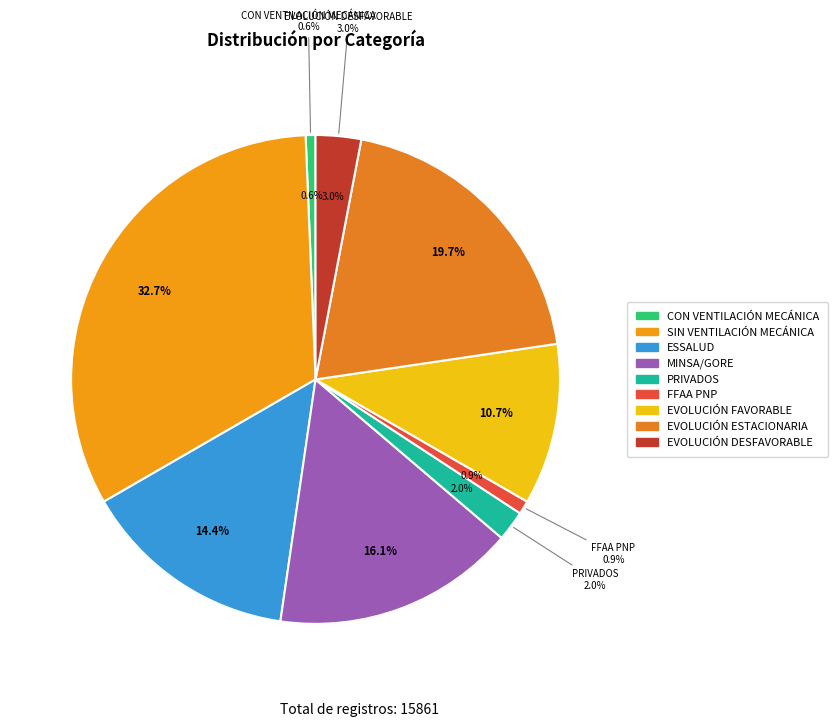

Rank the categories by value from lowest to highest.

CON VENTILACIÓN MECÁNICA, FFAA PNP, PRIVADOS, EVOLUCIÓN DESFAVORABLE, EVOLUCIÓN FAVORABLE, ESSALUD, MINSA/GORE, EVOLUCIÓN ESTACIONARIA, SIN VENTILACIÓN MECÁNICA